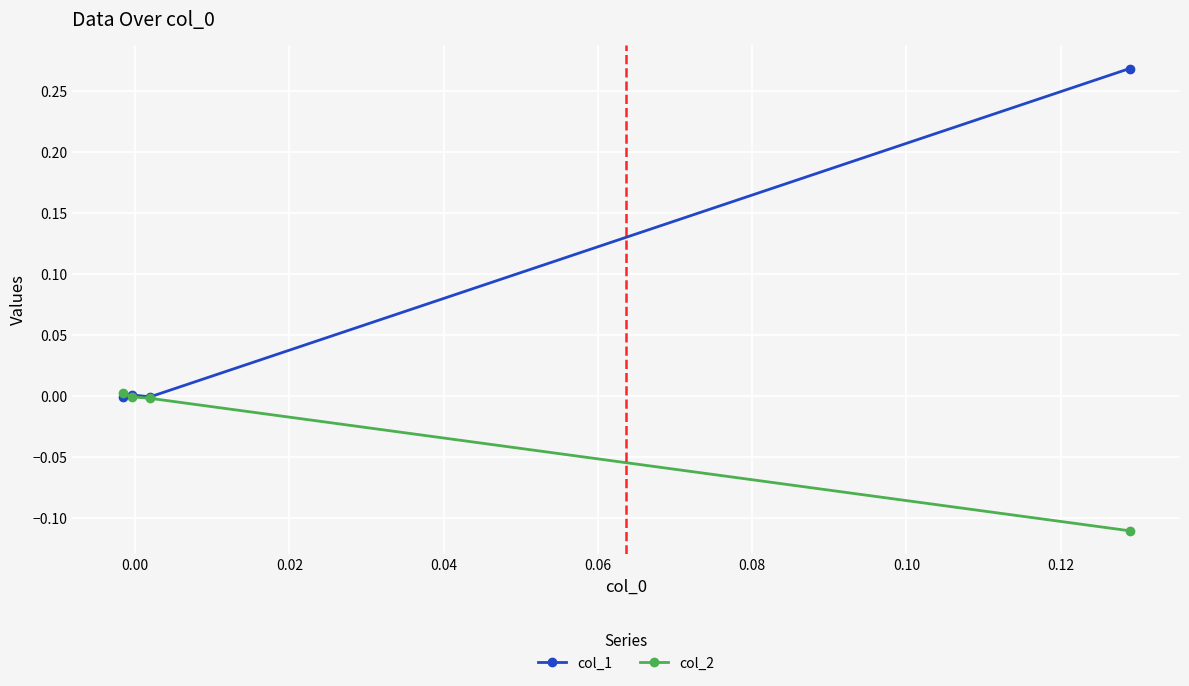

True or false: col_1 and col_2 cross at least once.

True